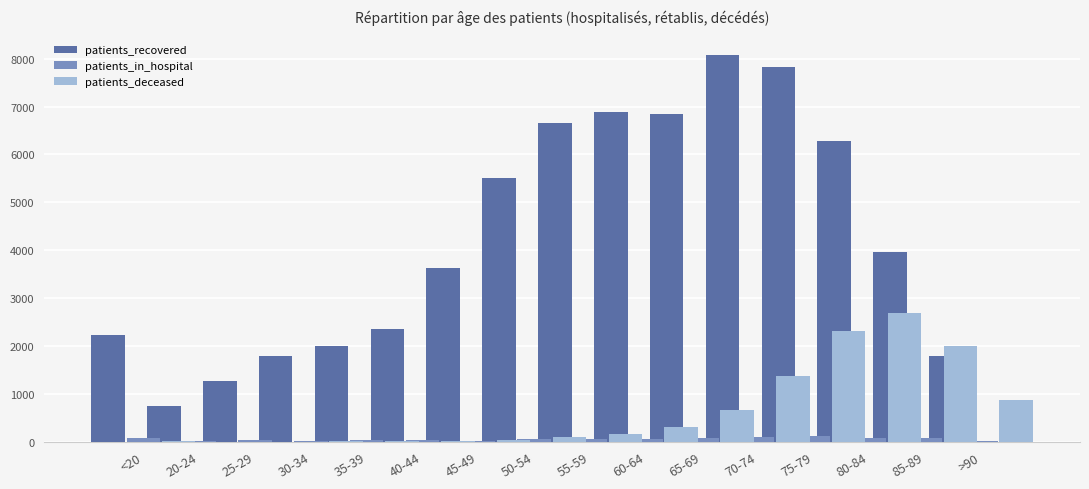

What is the label of the 12th bar from the left?

70-74